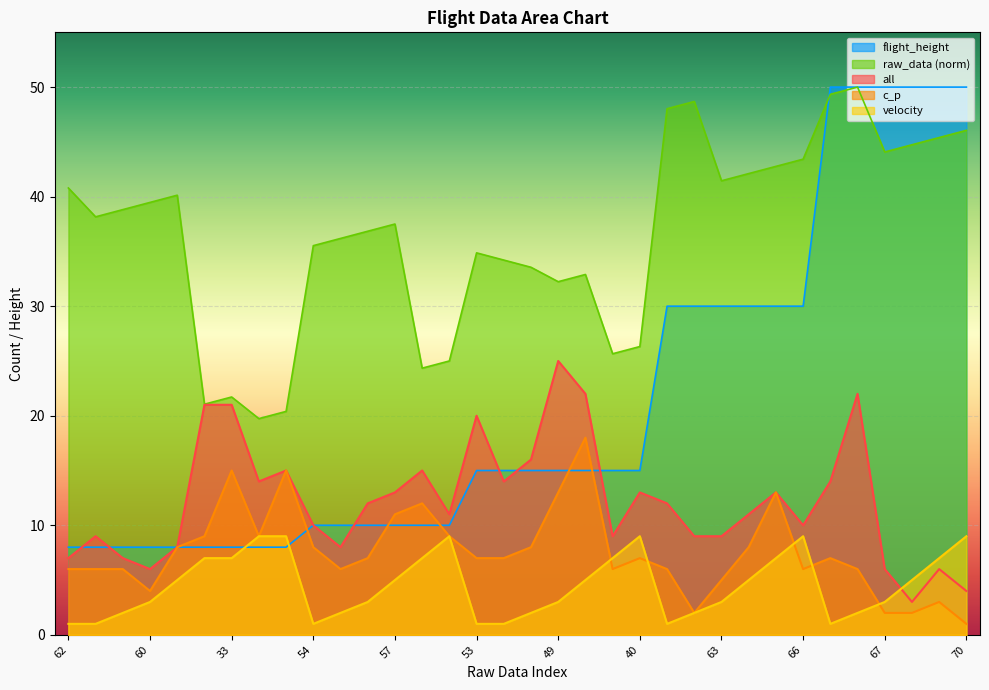

What is the difference between the highest and lowest values at 60?

36.5